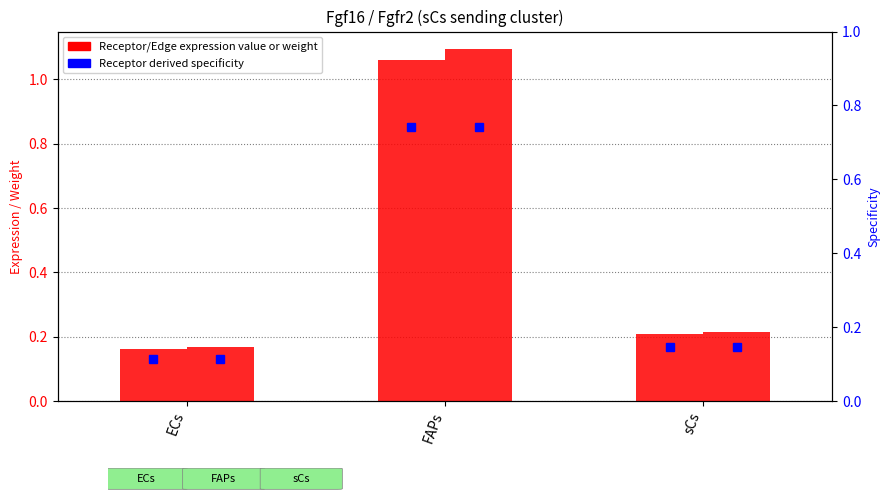

Which has a higher value, ECs or FAPs?

FAPs